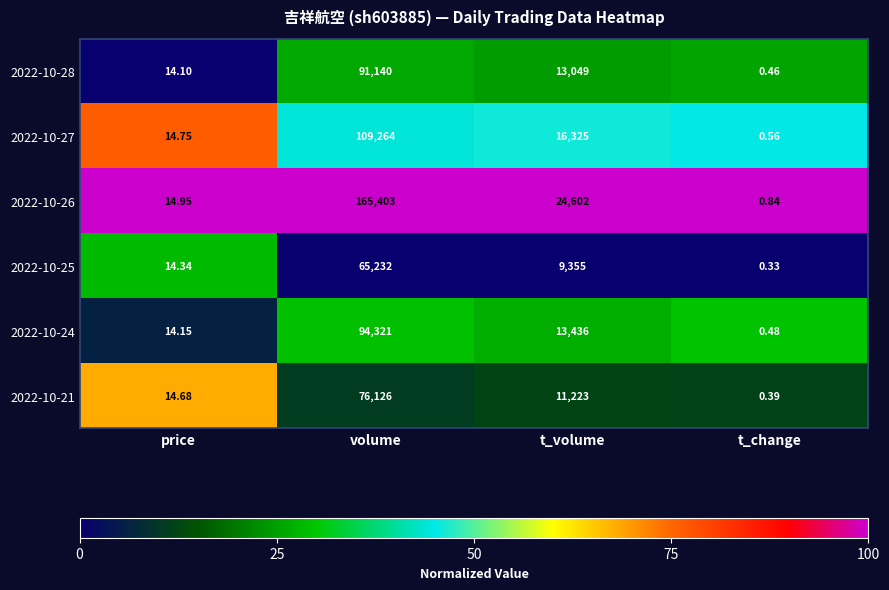

How many series are shown in this chart?

6